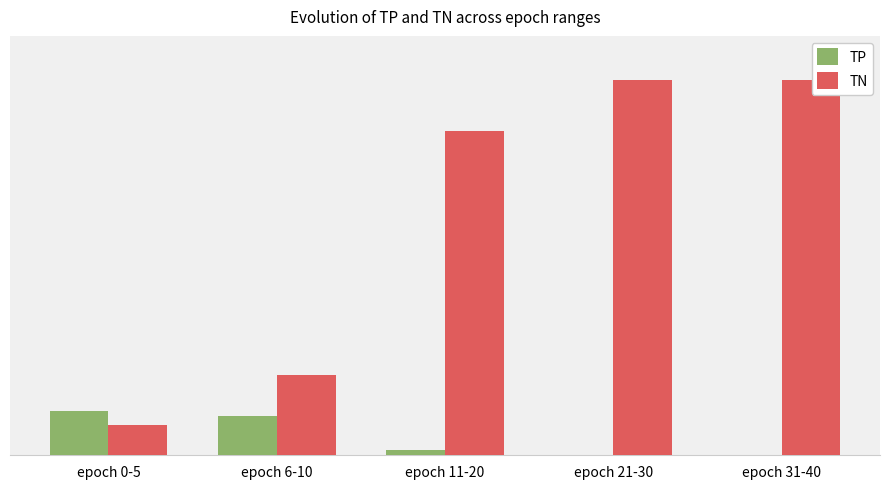

Read the TN value at epoch 11-20.

580